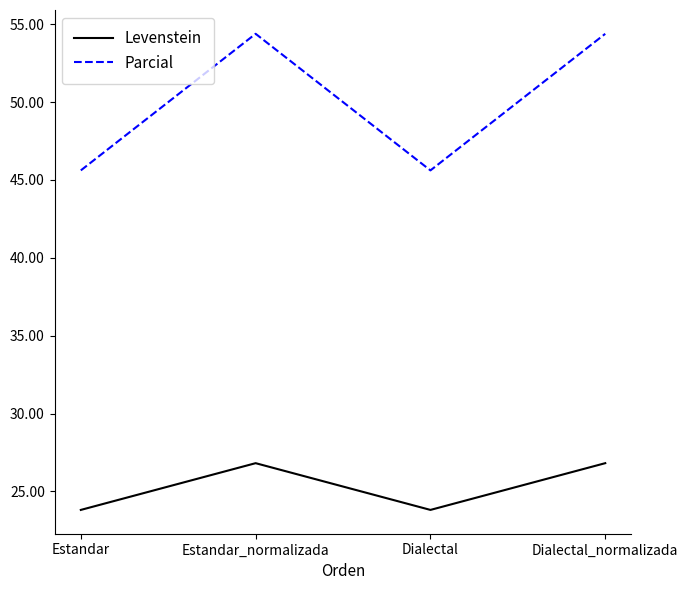

What is the approximate value of Parcial at Dialectal?

45.6